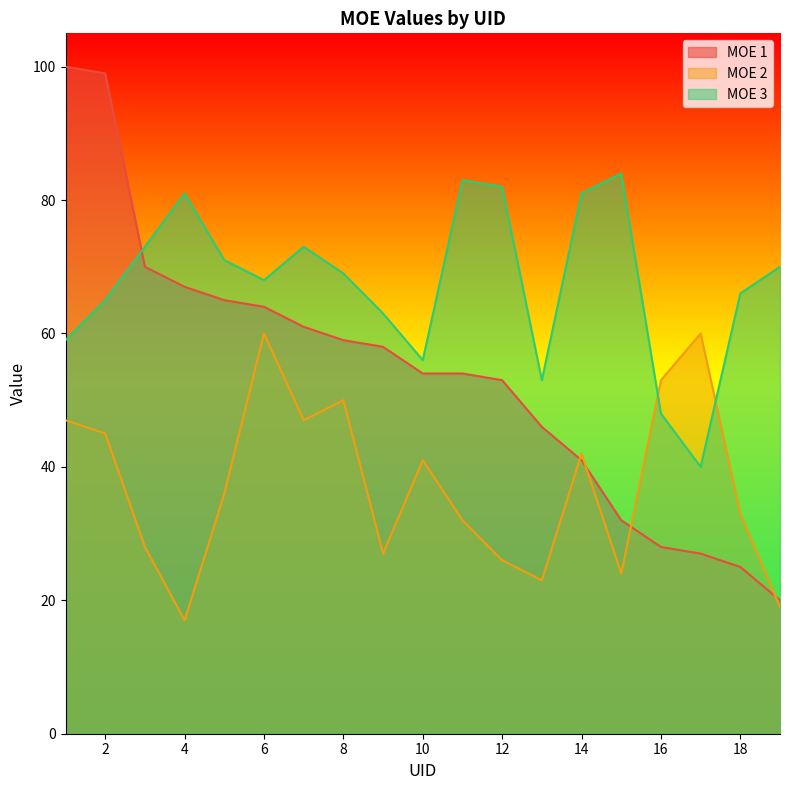

Between 19 and 9, which is larger?

9